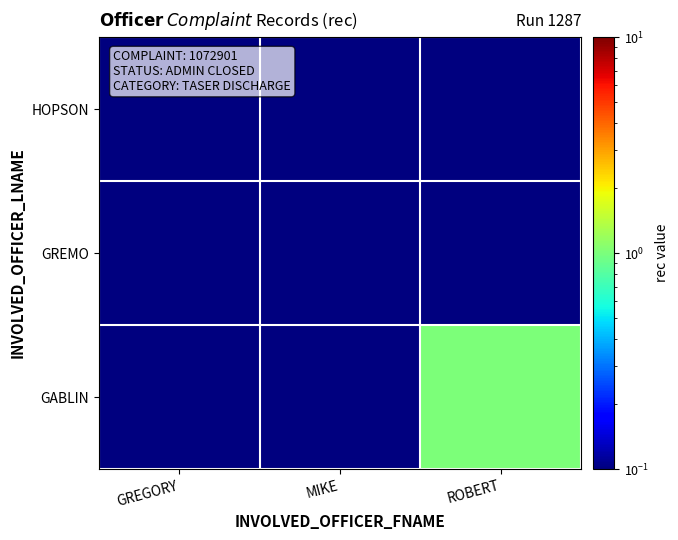

Reading right to left, list all the values displayed in this chart.

HOPSON: ROBERT=0.0	MIKE=0.0	GREGORY=0.0
GREMO: ROBERT=0.0	MIKE=0.0	GREGORY=0.0
GABLIN: ROBERT=1.0	MIKE=0.0	GREGORY=0.0